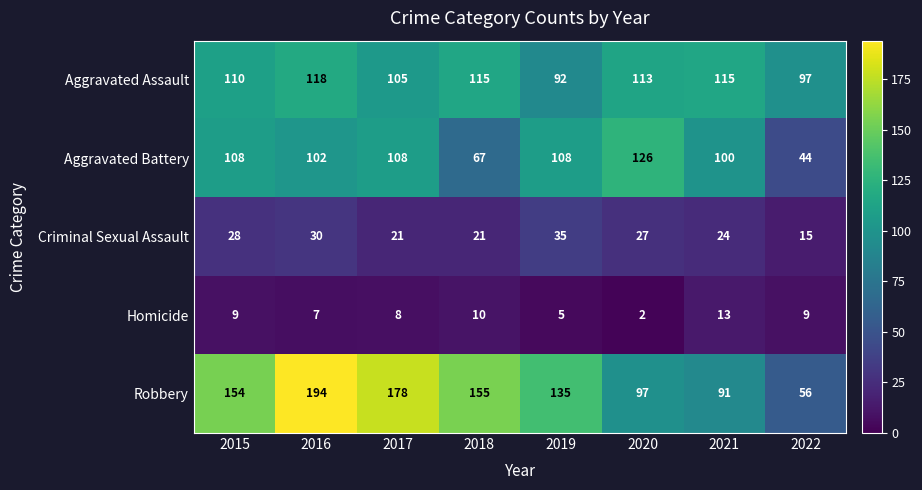

What is the average value of the Aggravated Assault series?

108